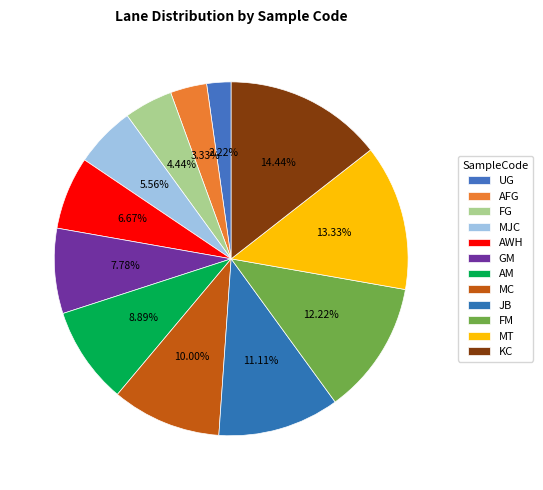

Does FG represent more than half of the total?

No